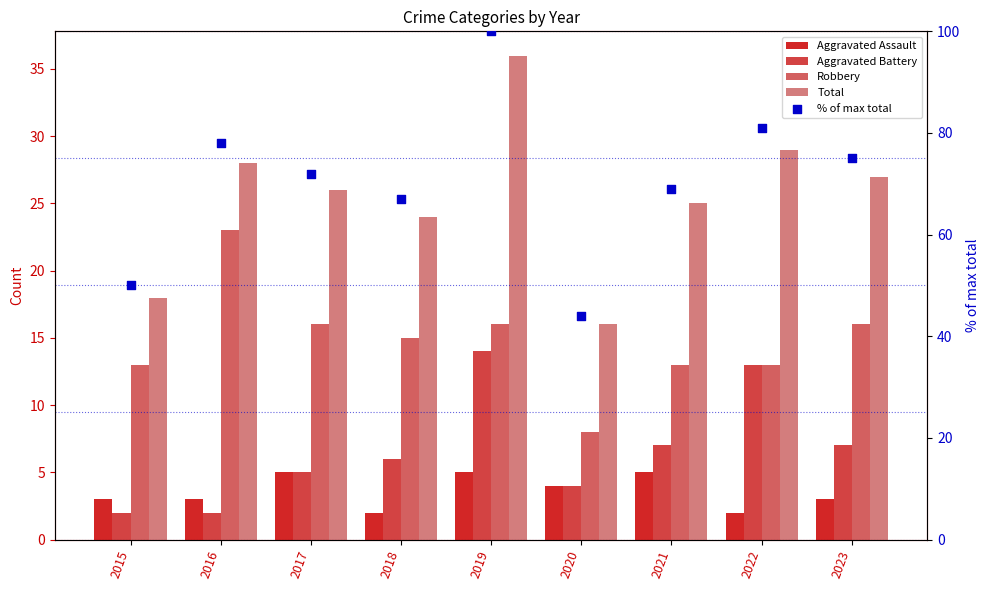

At how many categories does at least one series exceed 55?

7